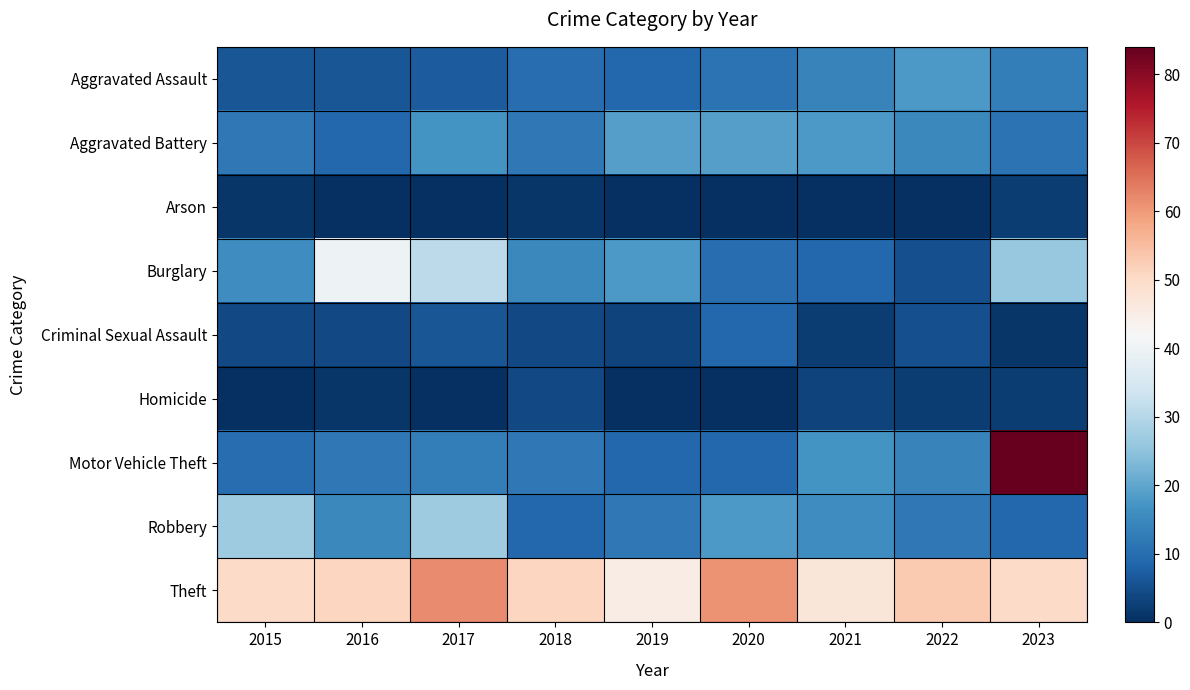

Rank the series at 2016 from highest to lowest value.

Theft, Burglary, Robbery, Motor Vehicle Theft, Aggravated Battery, Aggravated Assault, Criminal Sexual Assault, Homicide, Arson